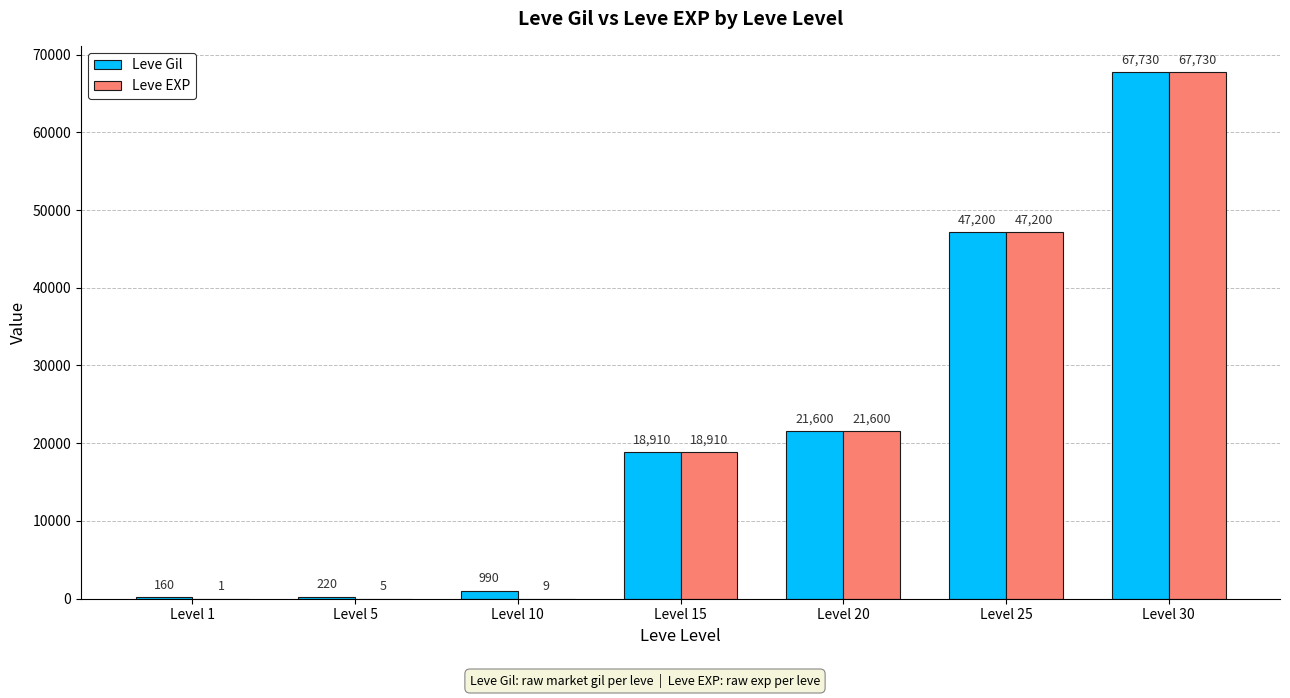

Are the bars horizontal?

No